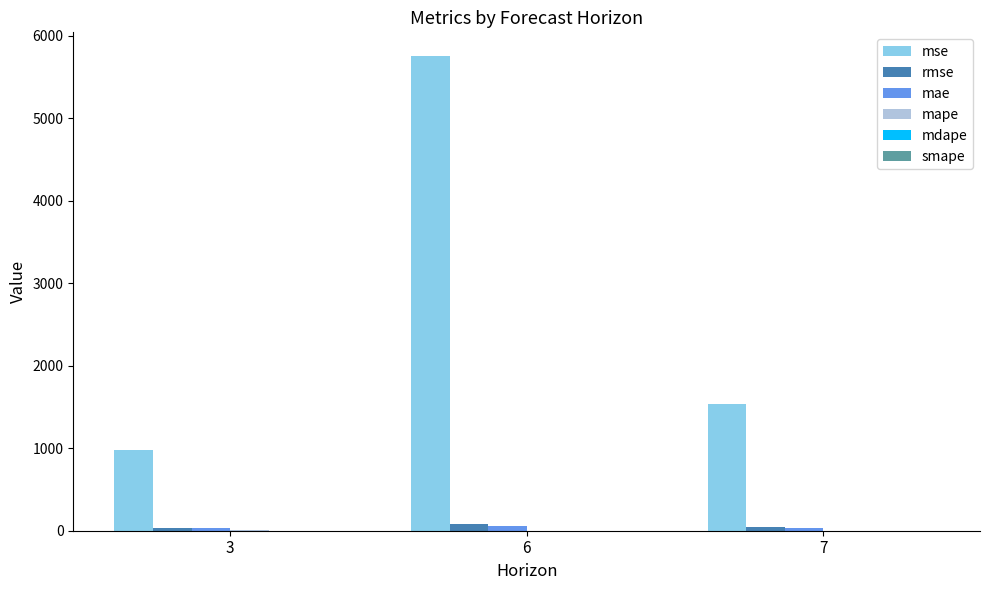

At which category is the sum across all series the highest?

6